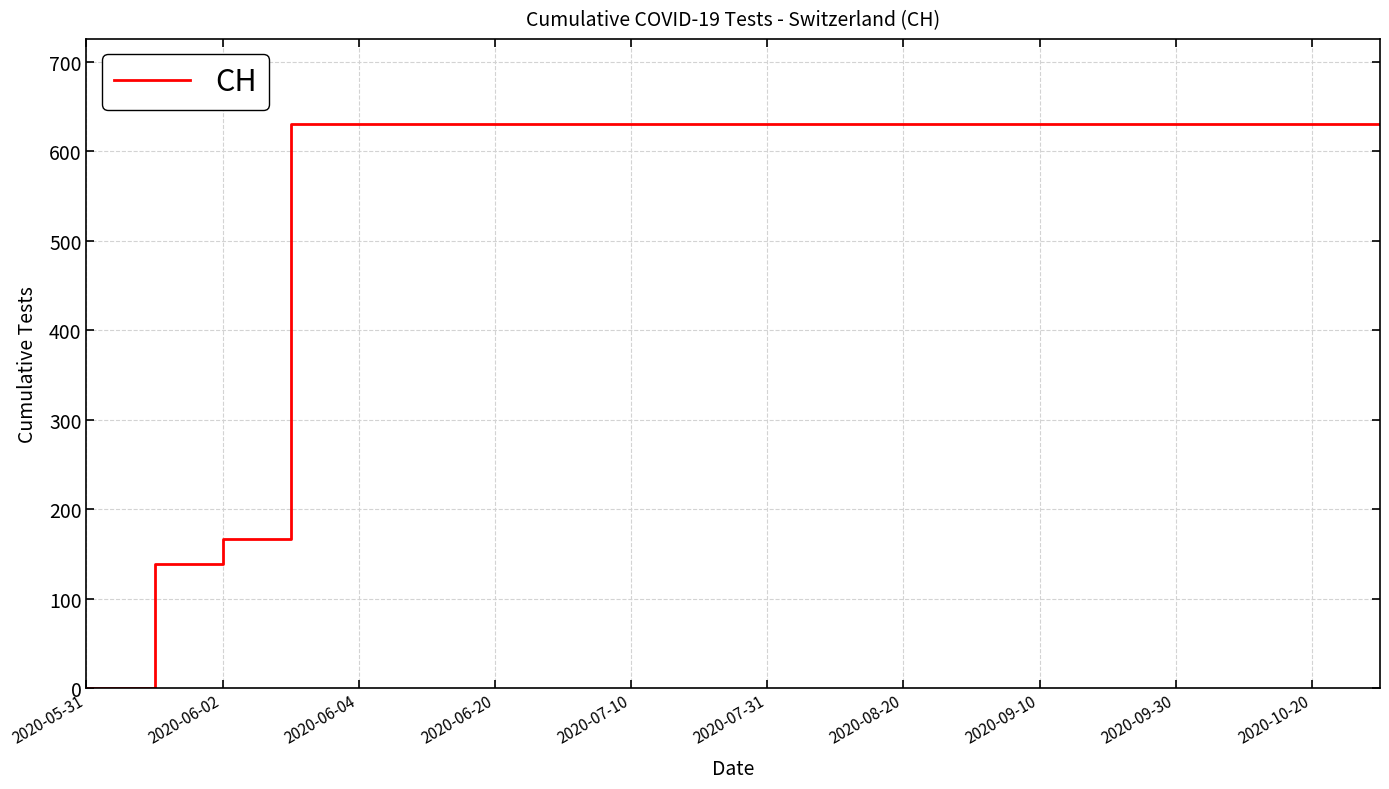

What is the greatest value displayed?

631